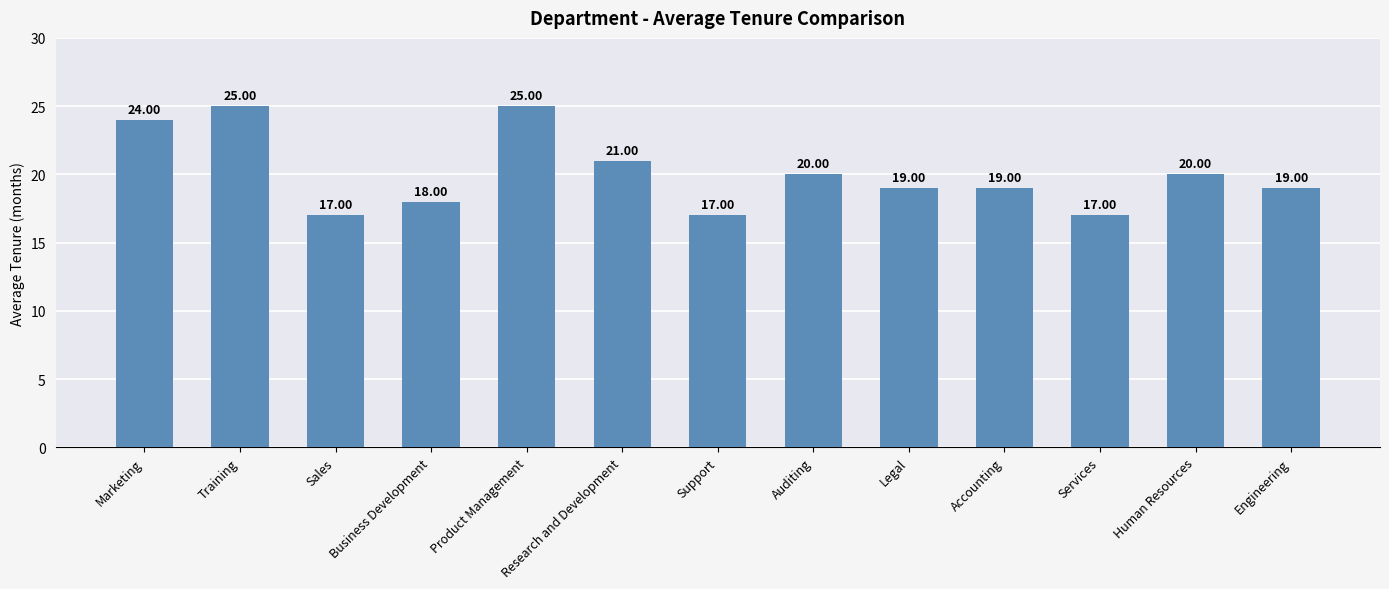

What is the minimum value shown in the chart?

17